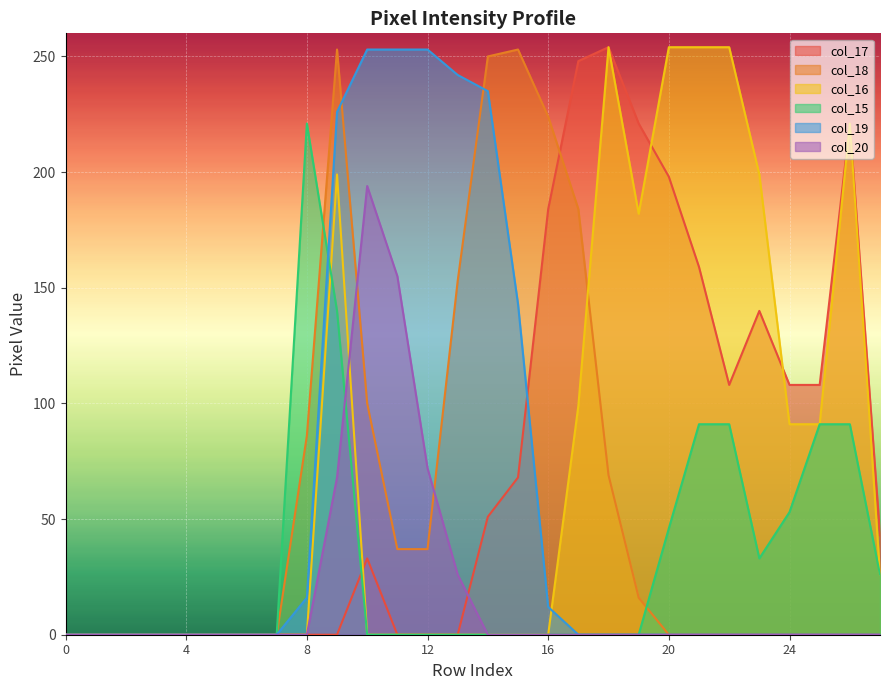

Reading right to left, transcribe all the data shown in this chart.

col_17: 27=43	26=221	25=108	24=108	23=140	22=108	21=159	20=198	19=221	18=254	17=248	16=184	15=68	14=51	13=0	12=0	11=0	10=33	9=0	8=0	7=0	6=0	5=0	4=0	3=0	2=0	1=0	0=0
col_18: 27=0	26=0	25=0	24=0	23=0	22=0	21=0	20=0	19=16	18=69	17=184	16=224	15=253	14=250	13=153	12=37	11=37	10=100	9=253	8=86	7=0	6=0	5=0	4=0	3=0	2=0	1=0	0=0
col_16: 27=26	26=221	25=91	24=91	23=199	22=254	21=254	20=254	19=182	18=254	17=99	16=0	15=0	14=0	13=0	12=0	11=0	10=0	9=199	8=0	7=0	6=0	5=0	4=0	3=0	2=0	1=0	0=0
col_15: 27=26	26=91	25=91	24=53	23=33	22=91	21=91	20=46	19=0	18=0	17=0	16=0	15=0	14=0	13=0	12=0	11=0	10=0	9=140	8=221	7=0	6=0	5=0	4=0	3=0	2=0	1=0	0=0
col_19: 27=0	26=0	25=0	24=0	23=0	22=0	21=0	20=0	19=0	18=0	17=0	16=12	15=143	14=235	13=242	12=253	11=253	10=253	9=226	8=16	7=0	6=0	5=0	4=0	3=0	2=0	1=0	0=0
col_20: 27=0	26=0	25=0	24=0	23=0	22=0	21=0	20=0	19=0	18=0	17=0	16=0	15=0	14=0	13=26	12=72	11=155	10=194	9=68	8=0	7=0	6=0	5=0	4=0	3=0	2=0	1=0	0=0